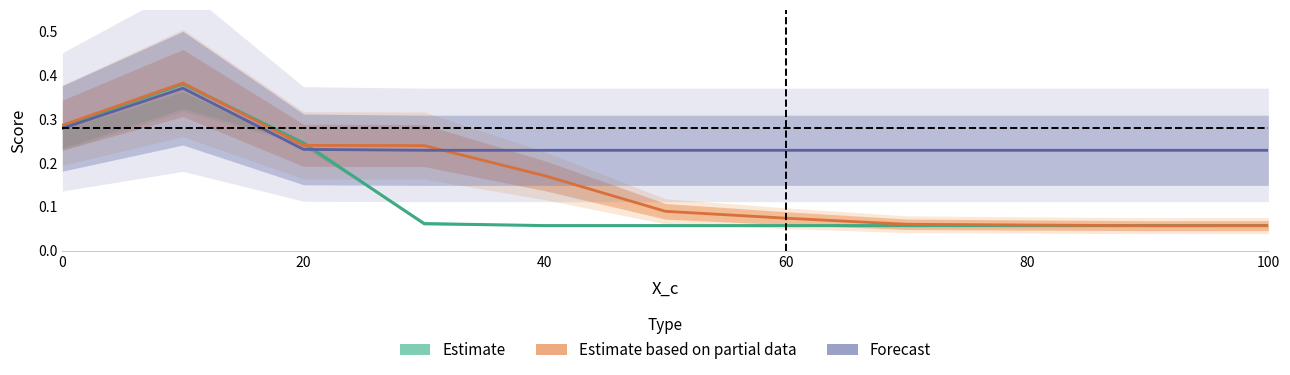

True or false: Estimate based on partial data and Forecast cross at least once.

True